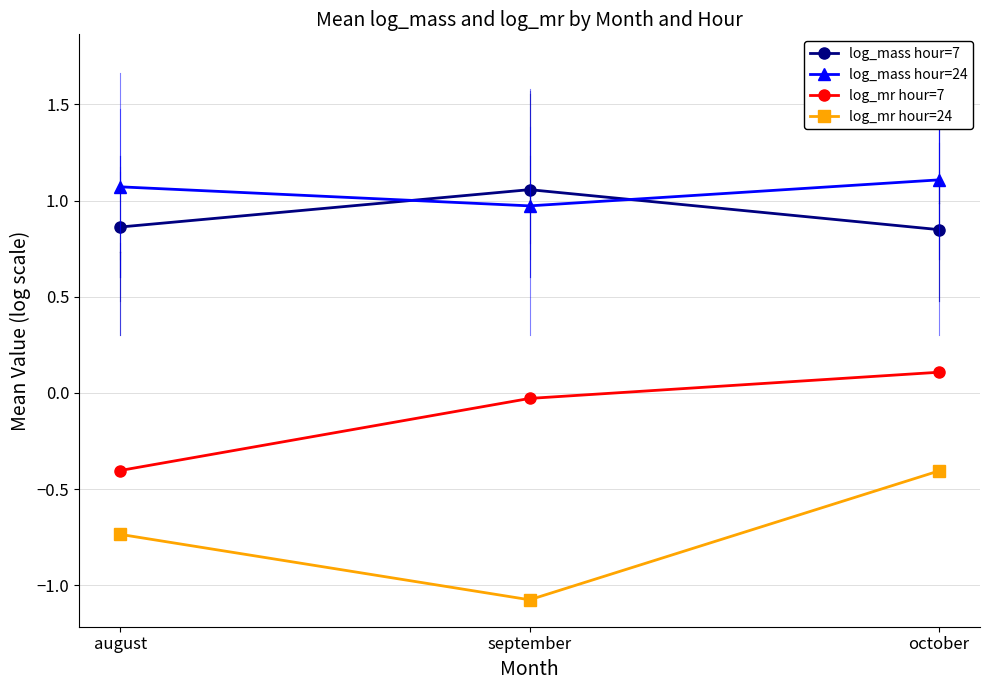

What is the sum of all log_mass hour=7 values?

2.8